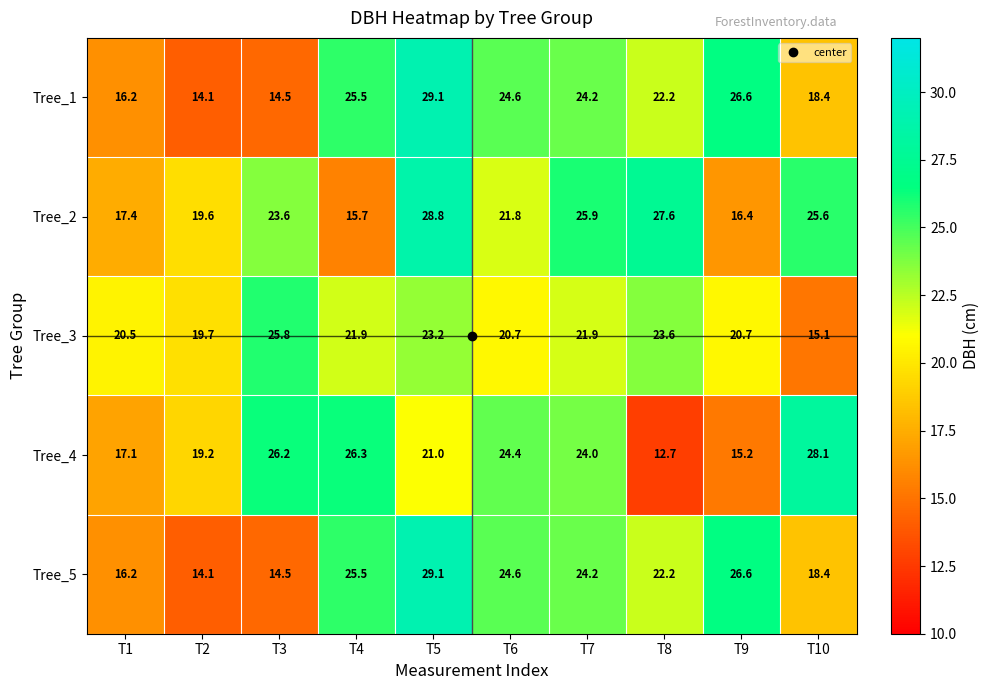

How many series are shown in this chart?

5